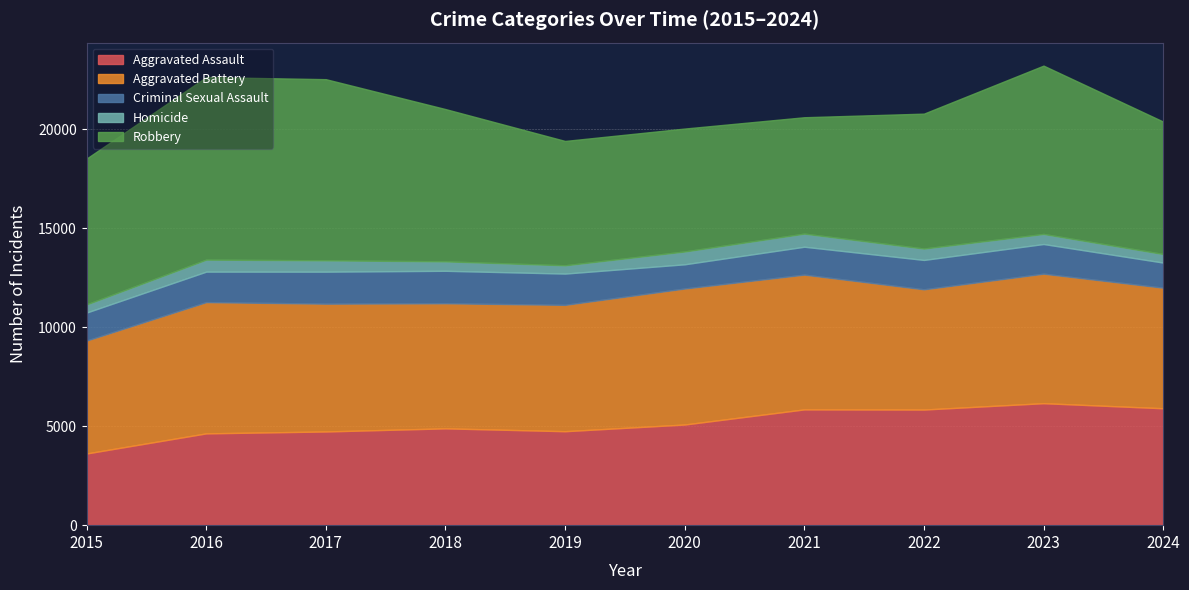

True or false: Aggravated Assault has a value of 6159 at 2023.

True